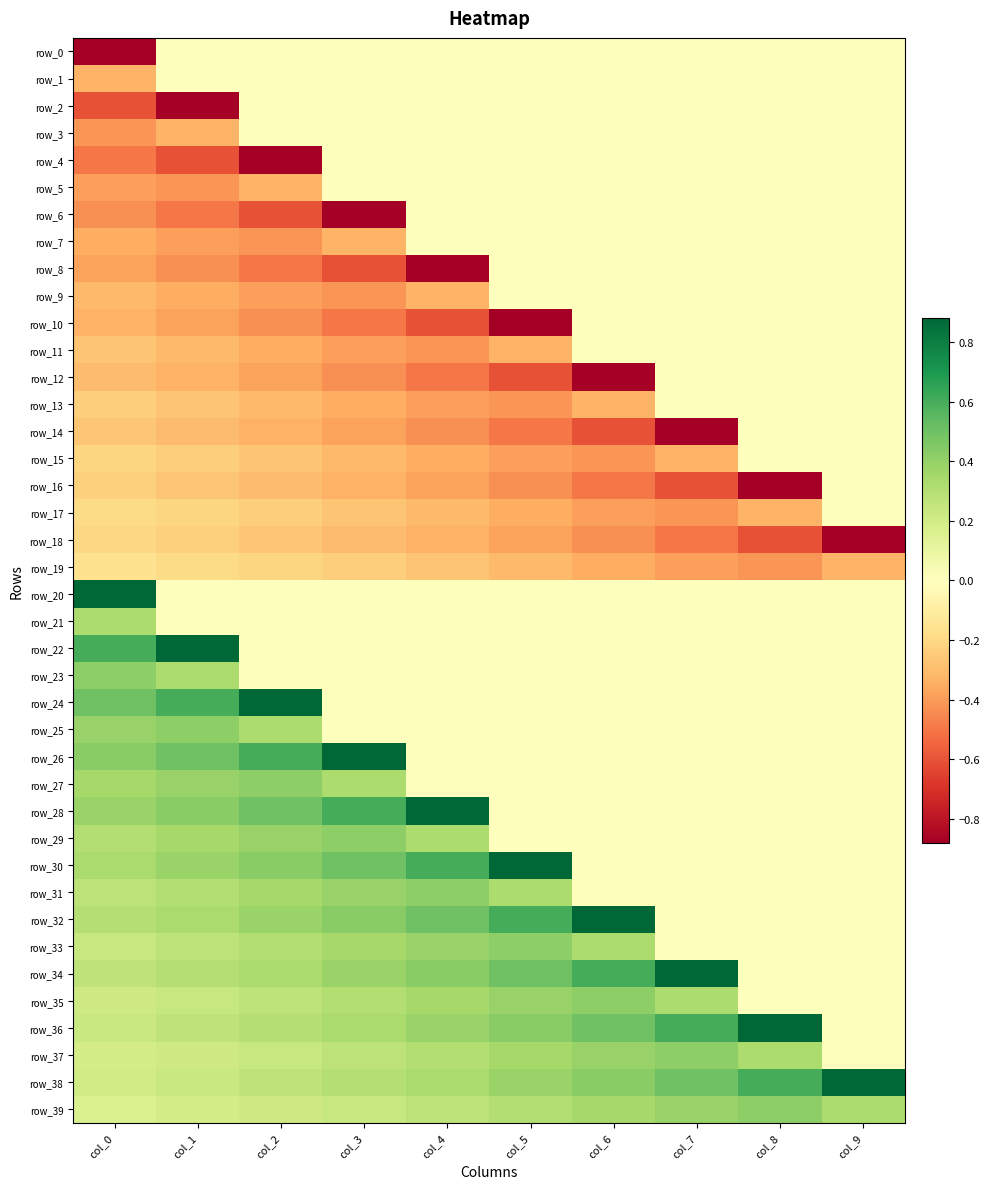

What is the greatest value displayed?

0.9